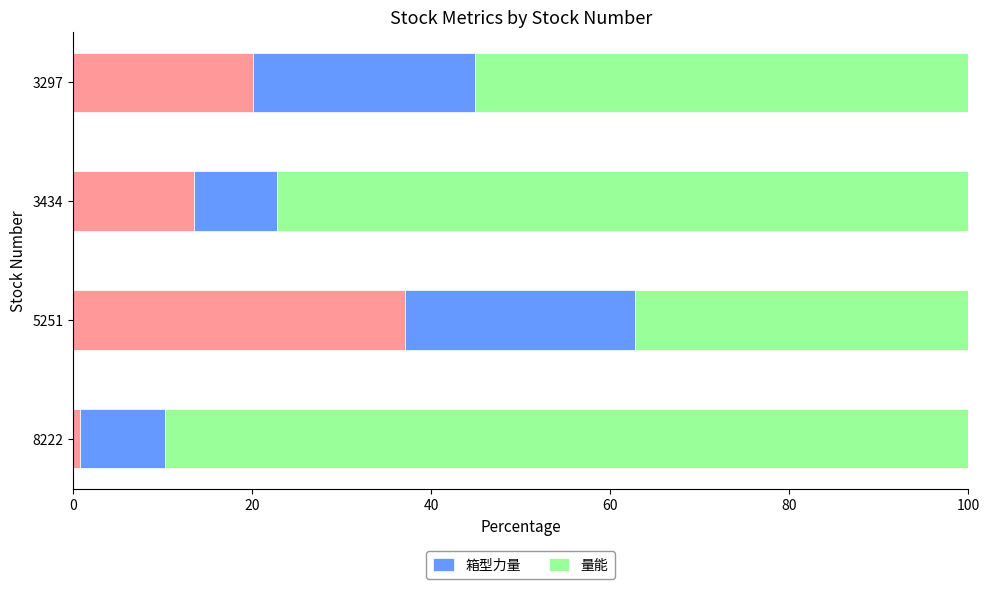

Read the 箱型力量 value at 5251.

25.7